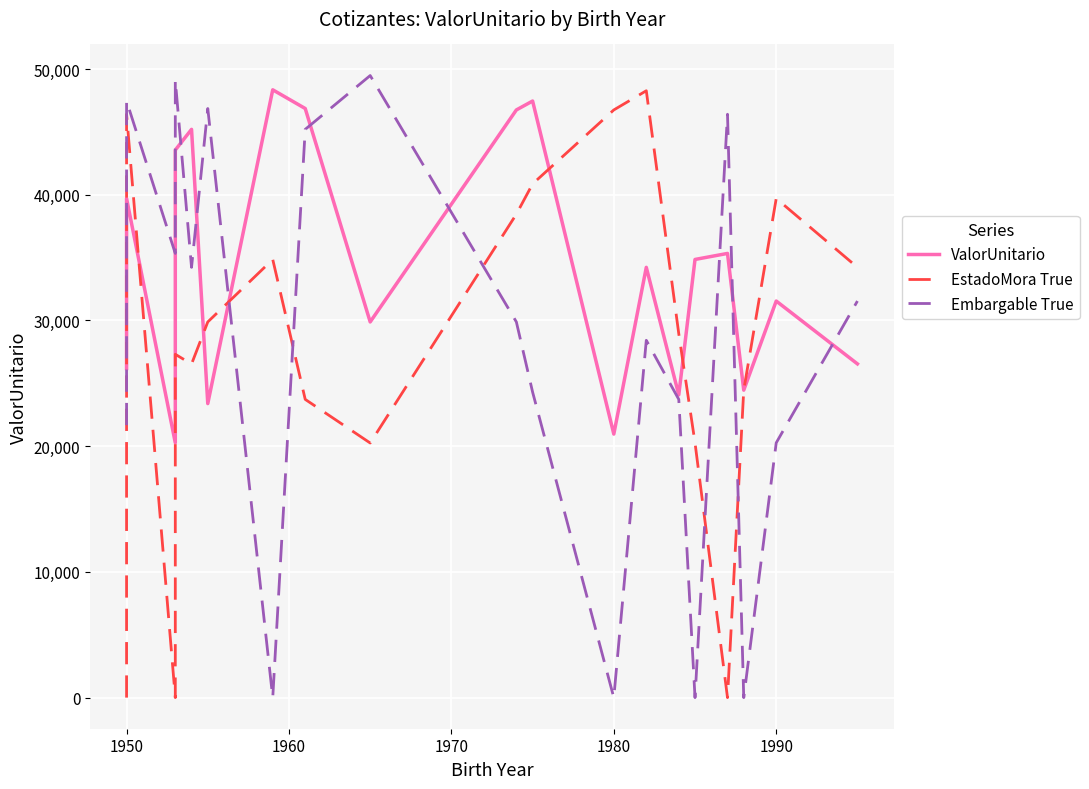

What is the maximum value for Embargable True?

49477.2